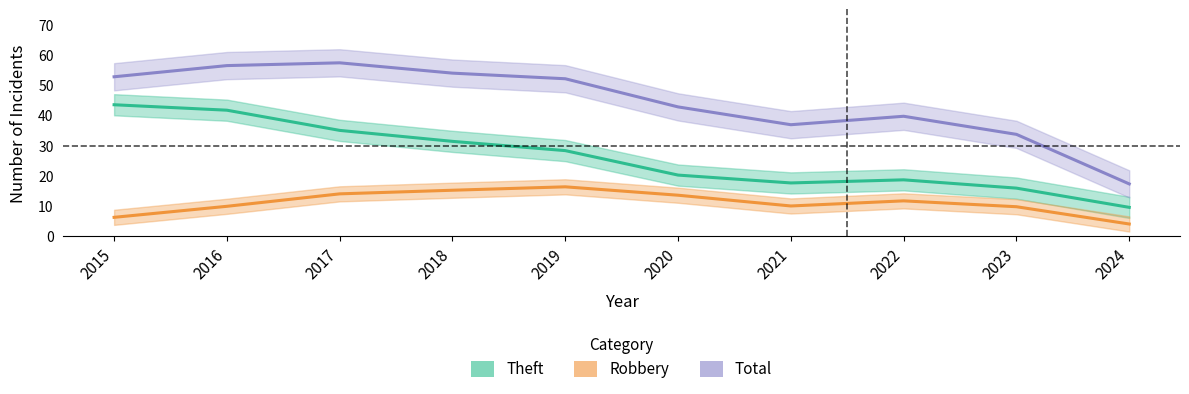

What is the difference between the maximum and minimum values in the Theft series?

33.9